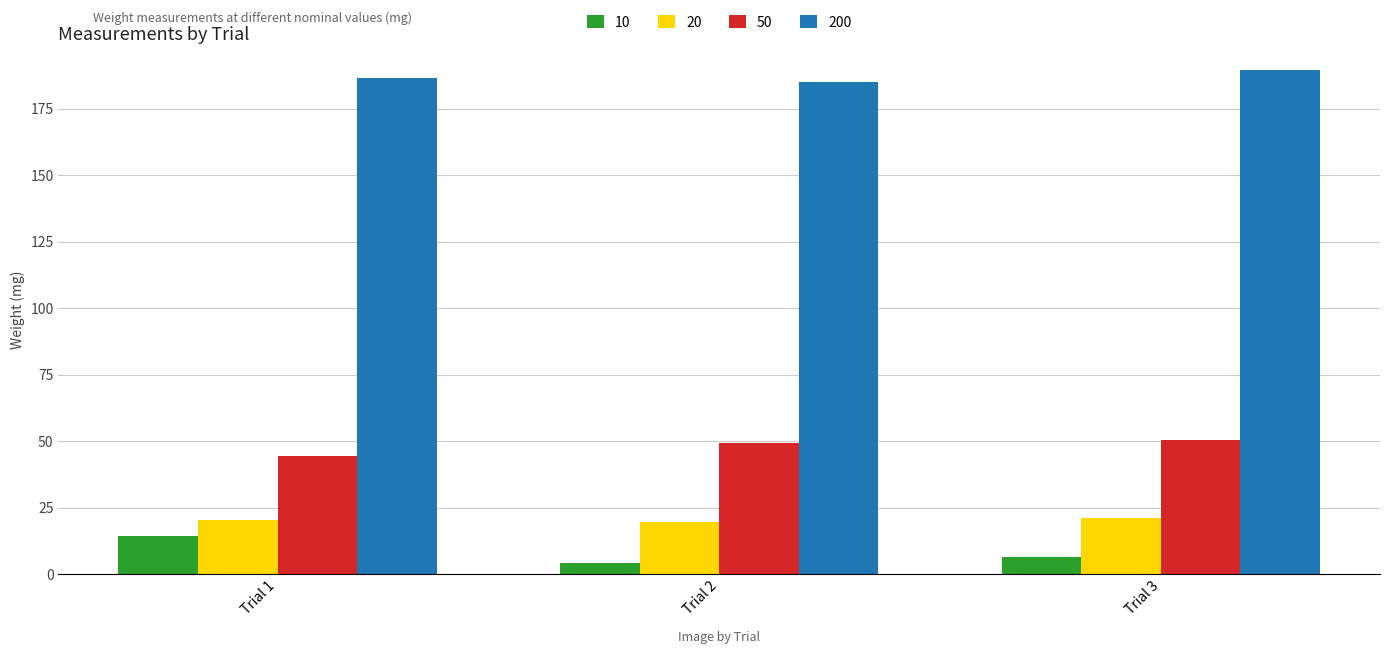

What is the highest value of the 200 series?

189.4